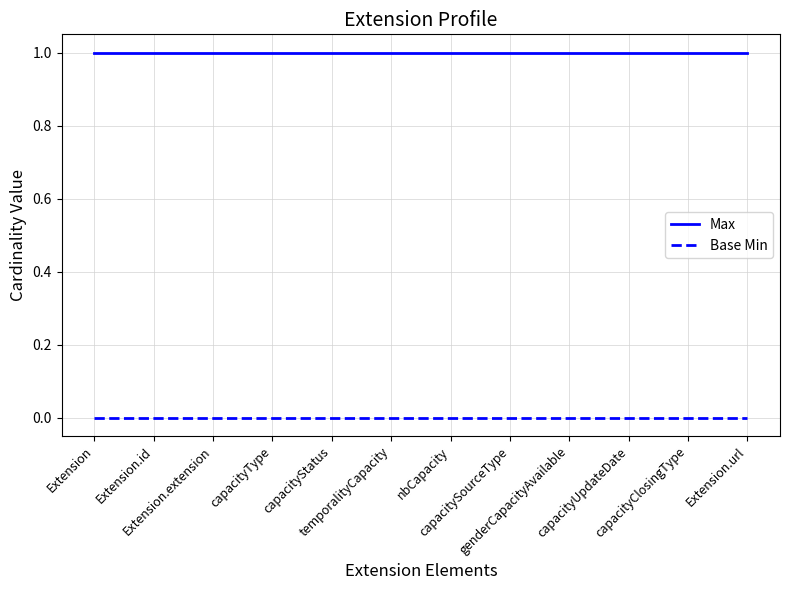

Which series has the largest total across all categories?

Max